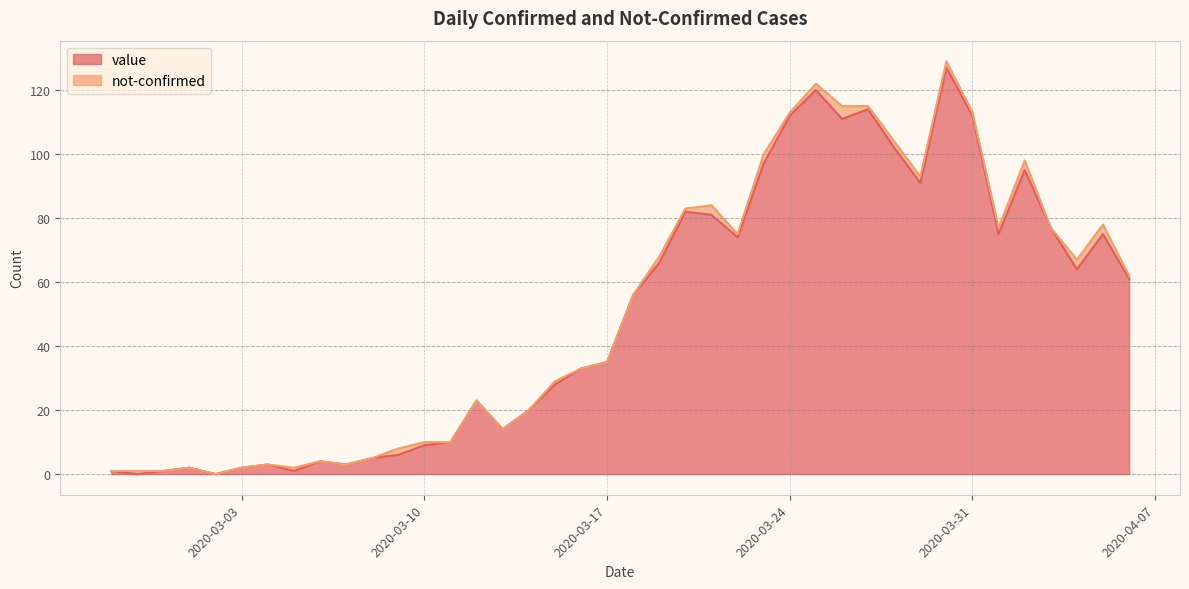

At which category does the data reach its first local valley?

2020-02-28